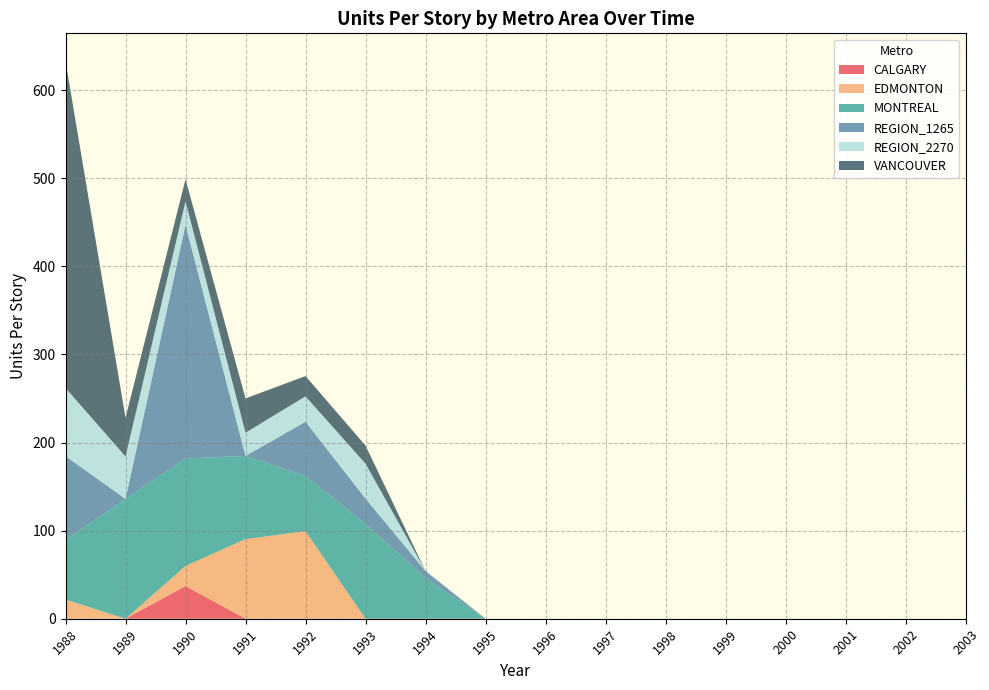

Reading left to right, transcribe all the data shown in this chart.

CALGARY: 1988=0.0	1989=0.0	1990=37.1	1991=0.0	1992=0.0	1993=0.0	1994=0.0	1995=0.0	1996=0.0	1997=0.0	1998=0.0	1999=0.0	2000=0.0	2001=0.0	2002=0.0	2003=0.0
EDMONTON: 1988=21.8	1989=0.0	1990=22.8	1991=90.3	1992=99.4	1993=0.0	1994=0.0	1995=0.0	1996=0.0	1997=0.0	1998=0.0	1999=0.0	2000=0.0	2001=0.0	2002=0.0	2003=0.0
MONTREAL: 1988=67.6	1989=136.0	1990=122.0	1991=94.4	1992=62.7	1993=107.7	1994=46.5	1995=0.0	1996=0.0	1997=0.0	1998=0.0	1999=0.0	2000=0.0	2001=0.0	2002=0.0	2003=0.0
REGION_1265: 1988=95.1	1989=0.0	1990=265.0	1991=0.0	1992=61.4	1993=28.7	1994=7.7	1995=0.0	1996=0.0	1997=0.0	1998=0.0	1999=0.0	2000=0.0	2001=0.0	2002=0.0	2003=0.0
REGION_2270: 1988=77.3	1989=48.1	1990=26.8	1991=26.4	1992=28.8	1993=39.7	1994=0.0	1995=0.0	1996=0.0	1997=0.0	1998=0.0	1999=0.0	2000=0.0	2001=0.0	2002=0.0	2003=0.0
VANCOUVER: 1988=370.9	1989=43.8	1990=25.1	1991=38.9	1992=23.0	1993=20.4	1994=0.0	1995=0.0	1996=0.0	1997=0.0	1998=0.0	1999=0.0	2000=0.0	2001=0.0	2002=0.0	2003=0.0